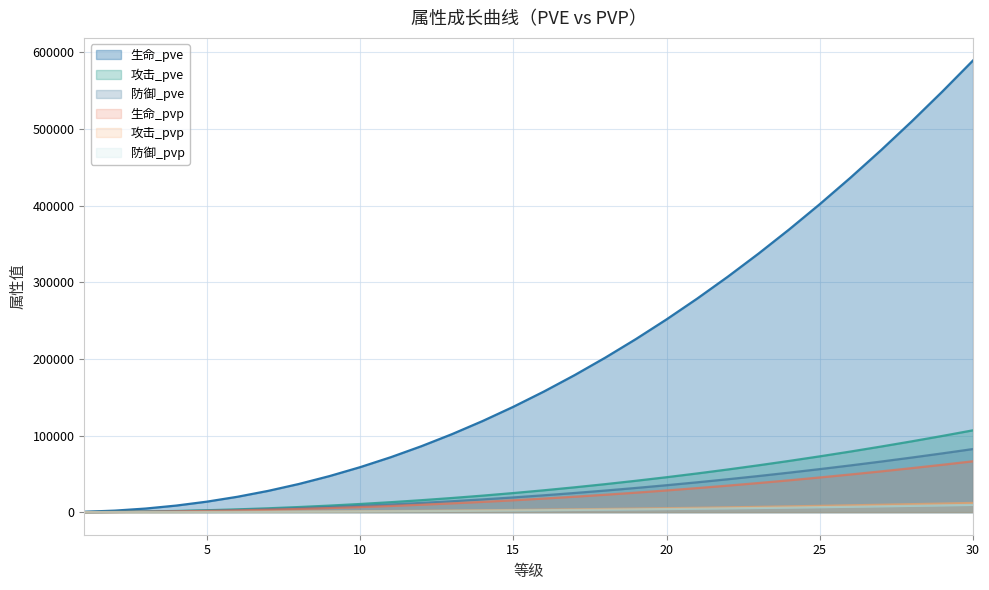

List the labels in order of 攻击_pvp value, largest first.

30, 29, 28, 27, 26, 25, 24, 23, 22, 21, 20, 19, 18, 17, 16, 15, 14, 13, 12, 11, 10, 9, 8, 7, 6, 5, 4, 3, 2, 1